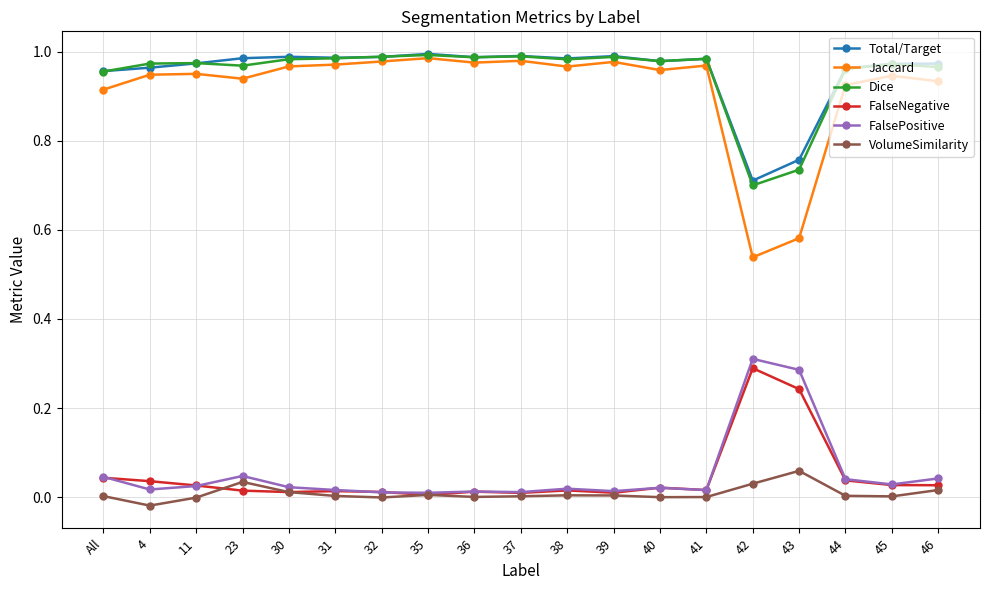

Is the value of FalseNegative at 36 greater than the value of Dice at 41?

No